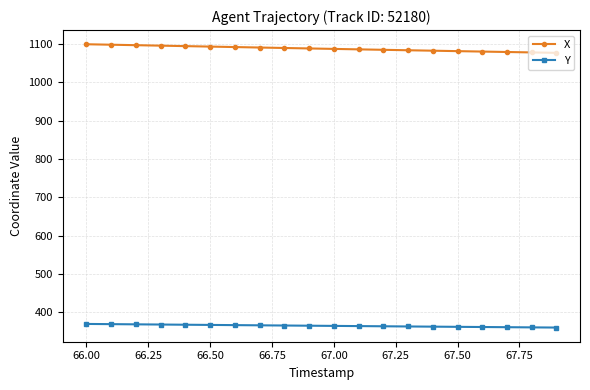

Rank the series by their maximum value, from lowest to highest.

Y, X